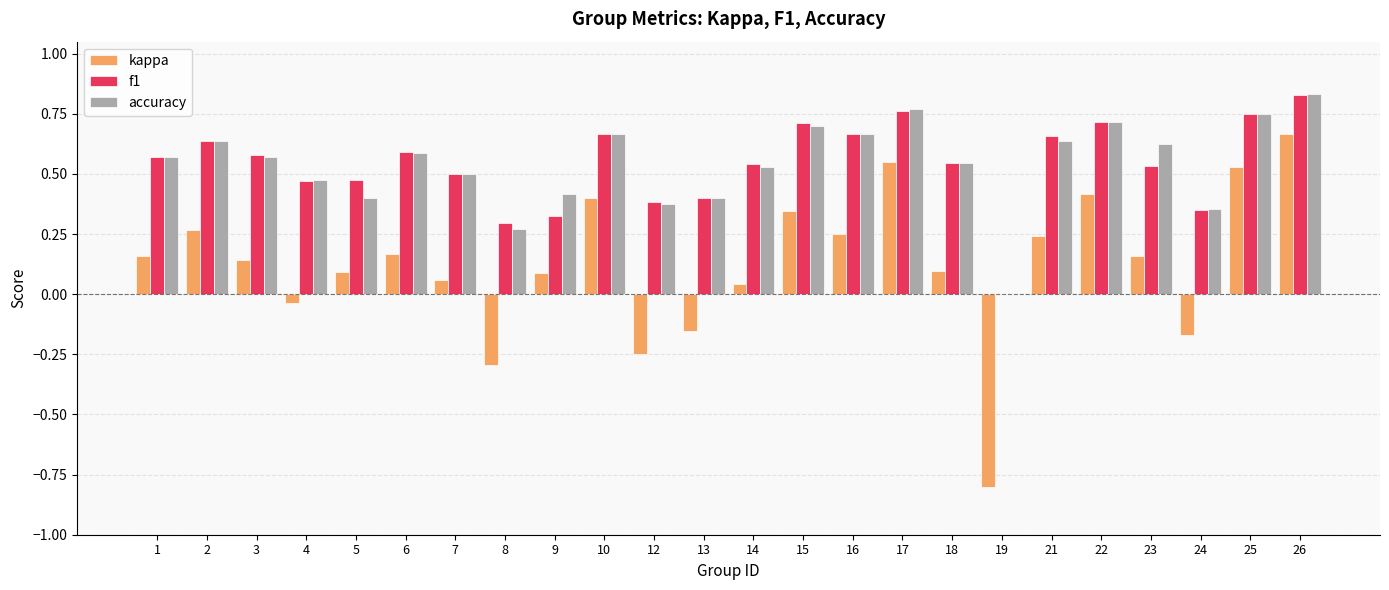

The value of f1 at 2 is 0.2. True or false?

False